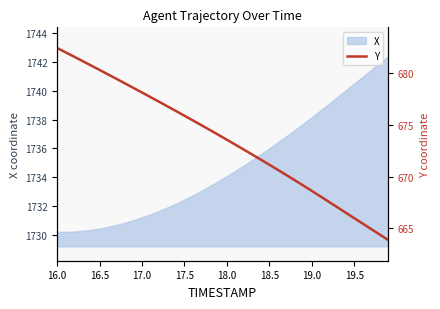

True or false: the data has more than 1 interior local peaks.

False